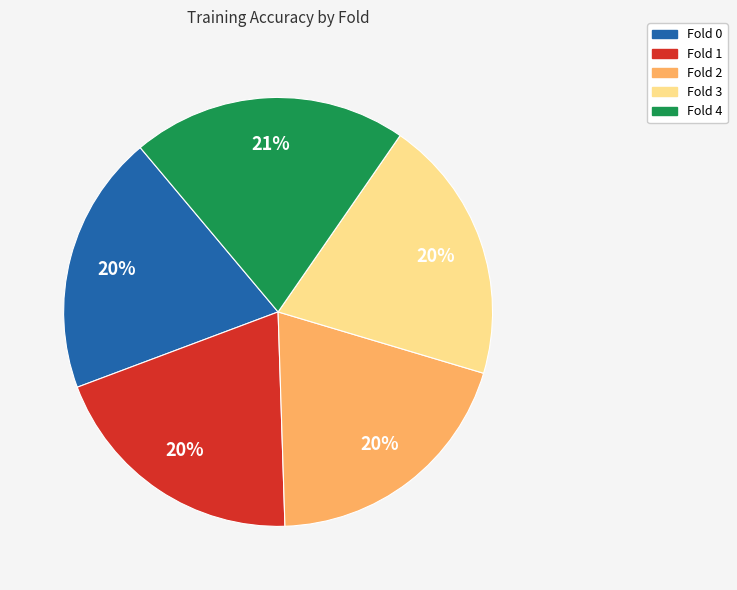

To the nearest percent, what portion does Fold 3 represent?

20%